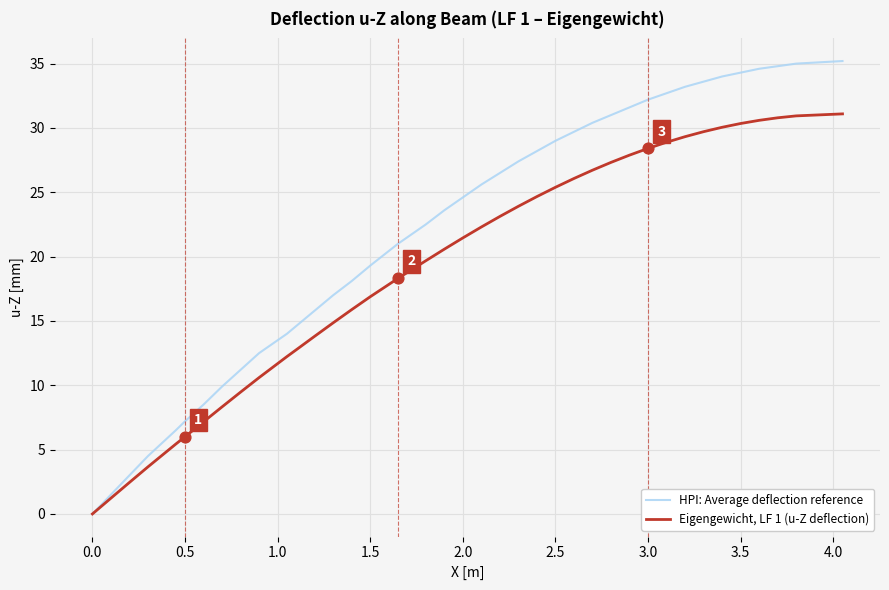

Which series has the largest total across all categories?

HPI: Average deflection reference